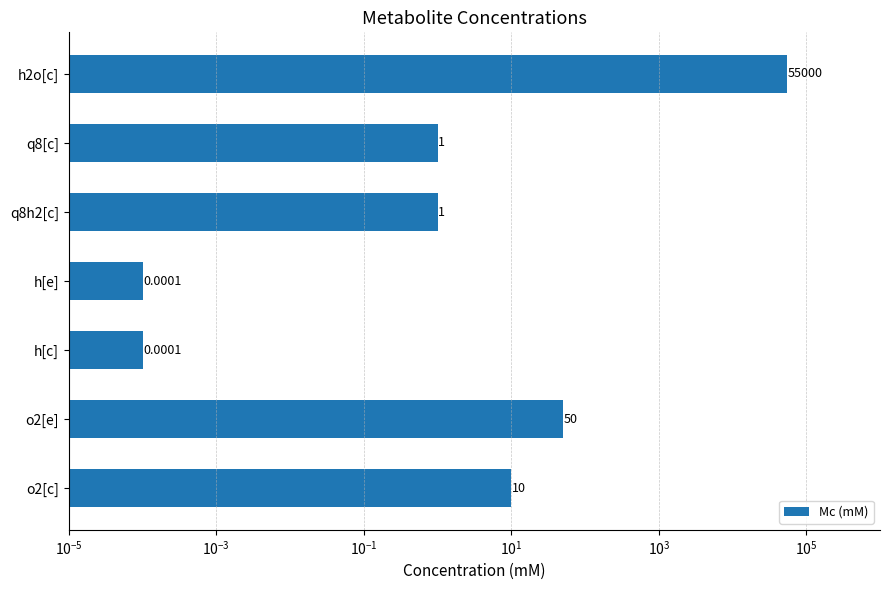

Reading left to right, transcribe all the data shown in this chart.

10.0	50.0	0.0	0.0	1.0	1.0	55000.0